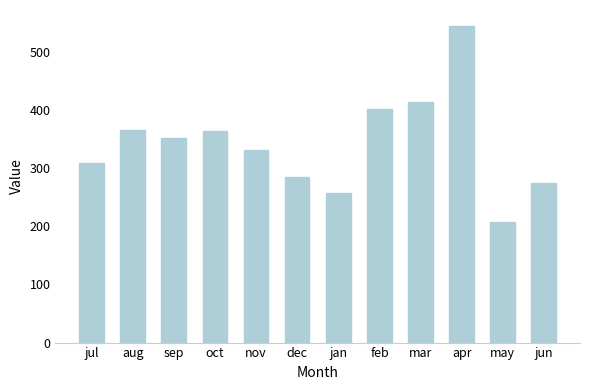

Between aug and sep, which is larger?

aug